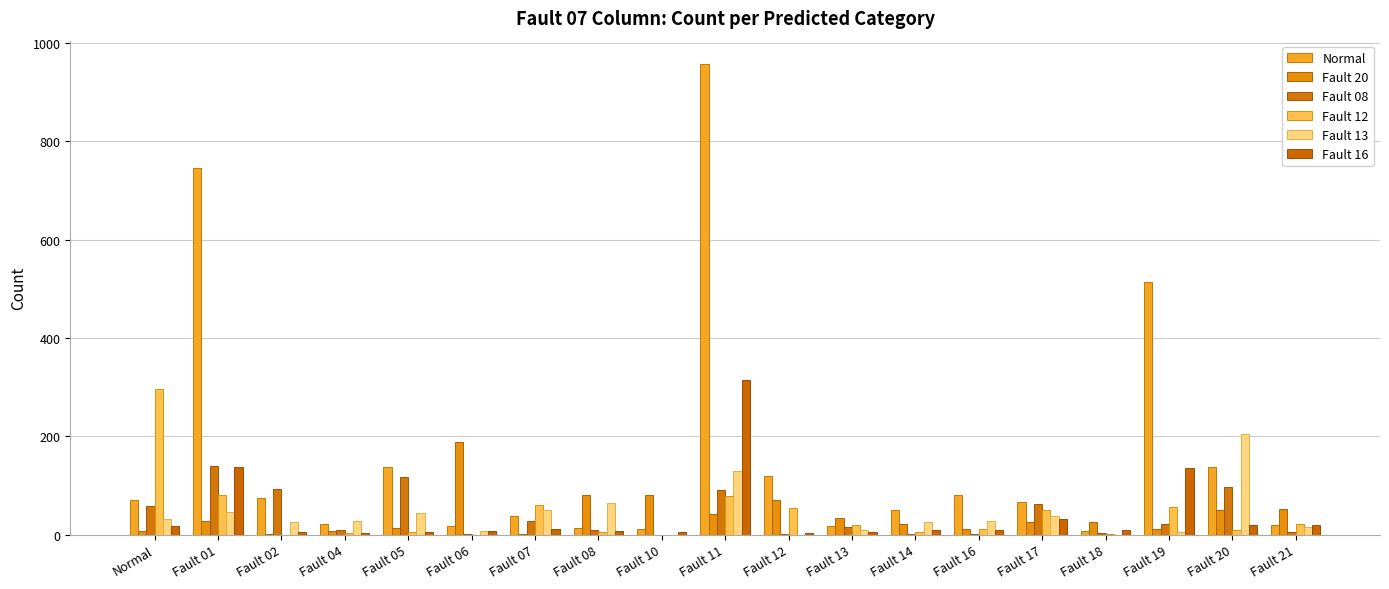

True or false: Fault 12 has a value of 22 at Fault 21.

True